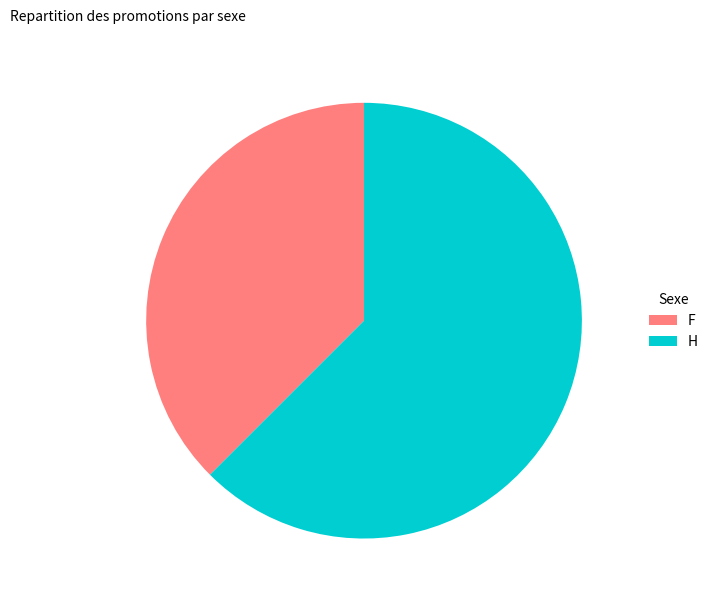

True or false: F accounts for 52% of the total.

False